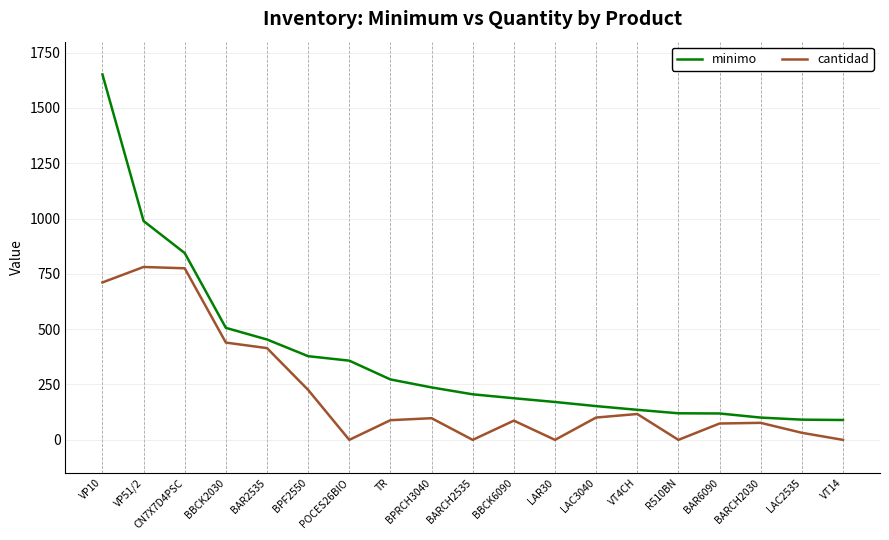

True or false: minimo and cantidad intersect in this chart.

False